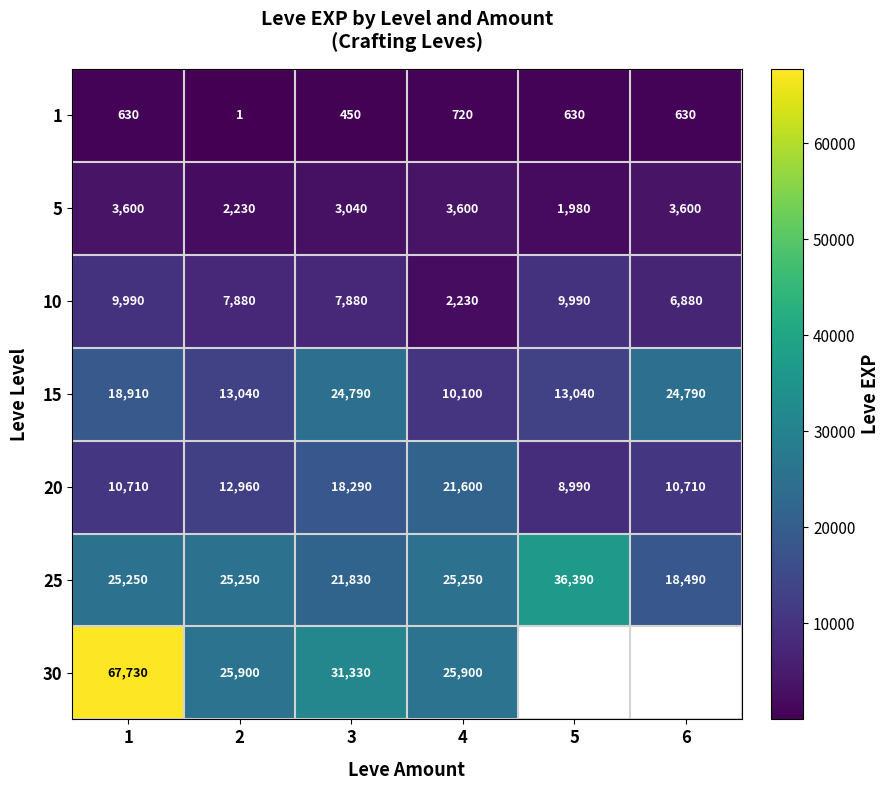

What is the average value of the 5 series?

3008